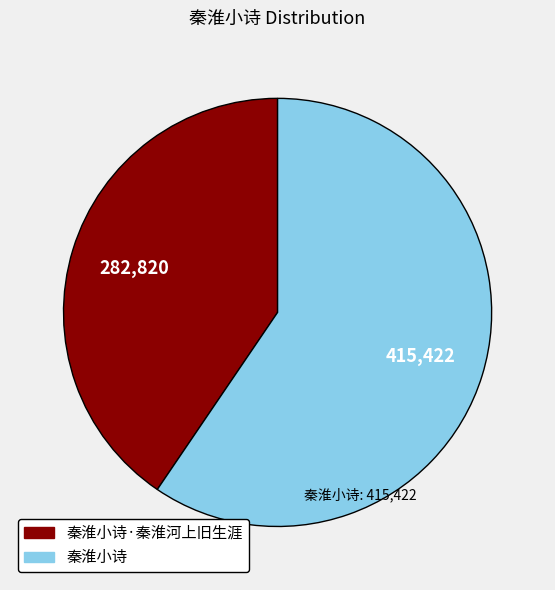

How many segments does this pie chart have?

2